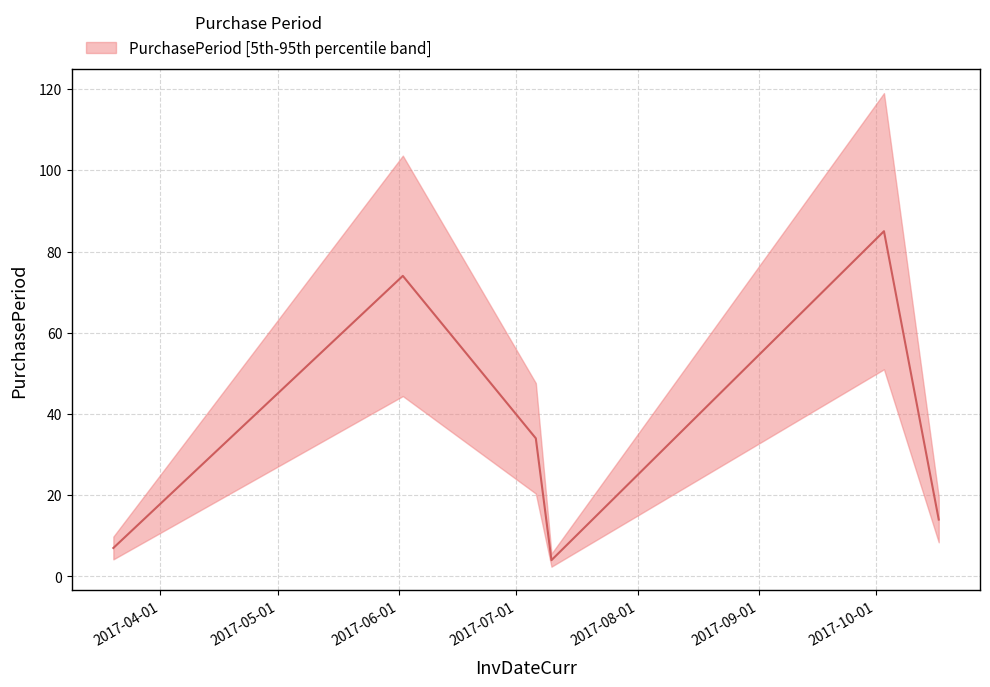

What is the change in value from 2017-03-20 to 2017-07-06?

+27